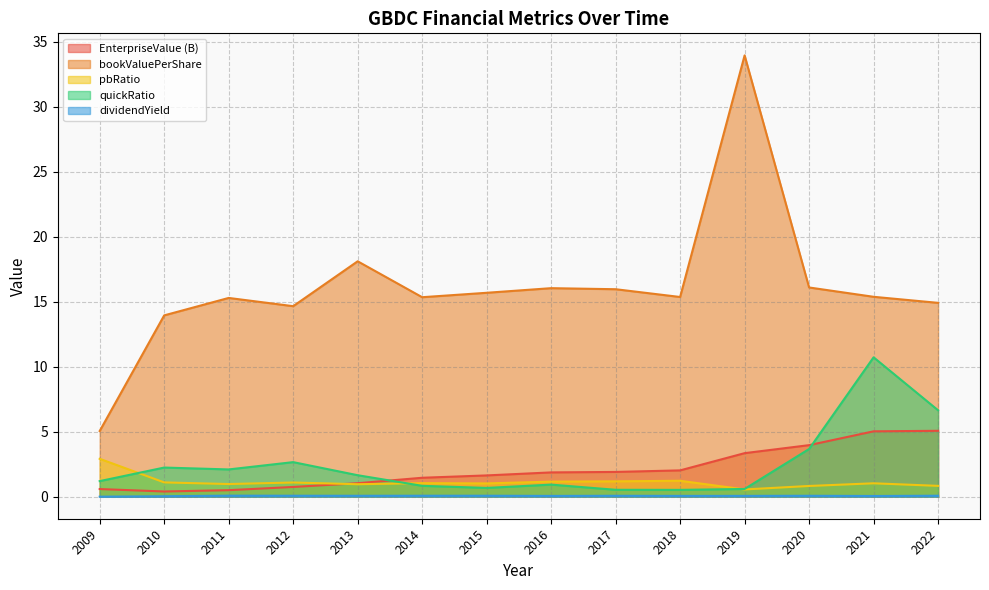

True or false: quickRatio has a value of 1.6 at 2013.

True